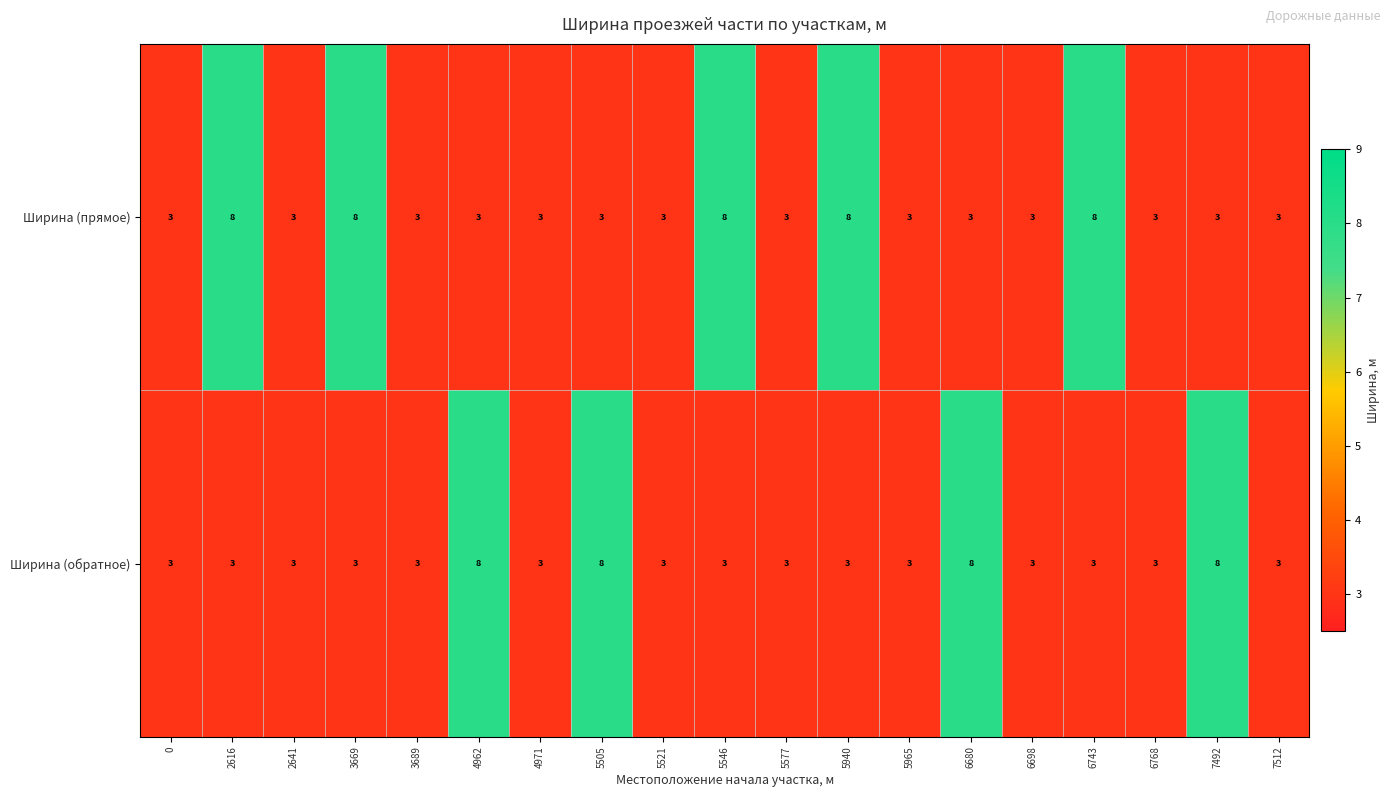

Rank the series by their average value, from lowest to highest.

Ширина (обратное), Ширина (прямое)